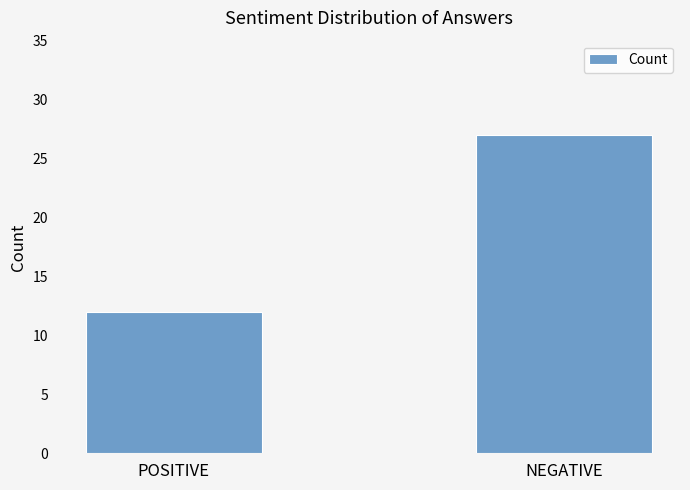

The chart shows a value of 12 at POSITIVE. True or false?

True